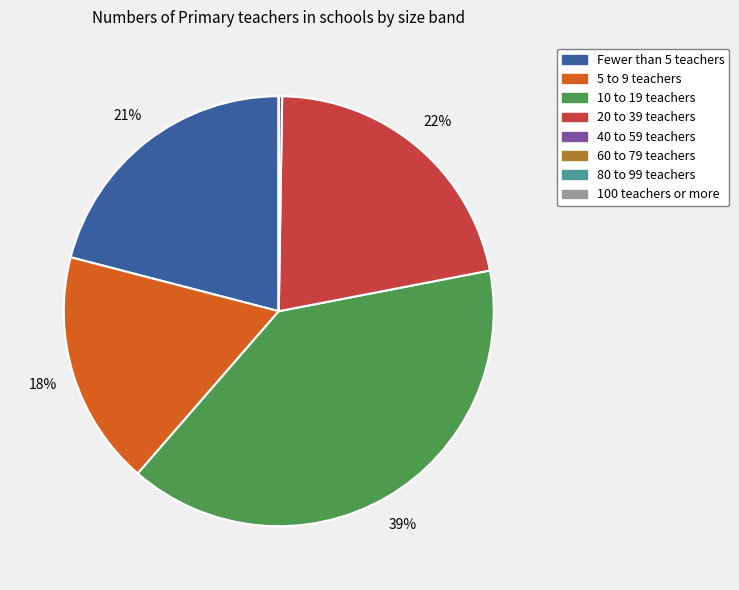

To the nearest percent, what is the average slice percentage?

12%